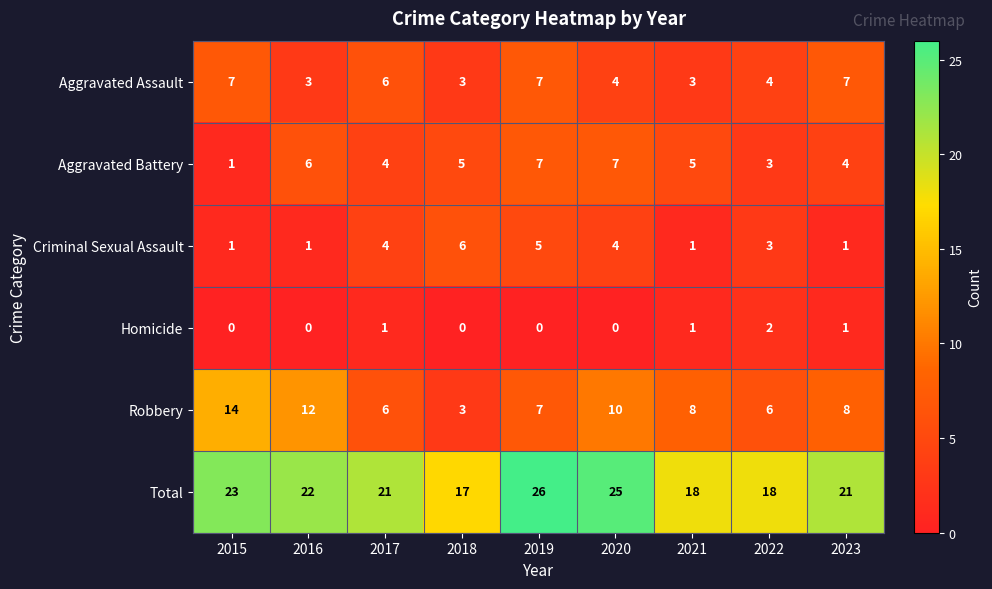

The value of Aggravated Battery at 2023 is 4. True or false?

True